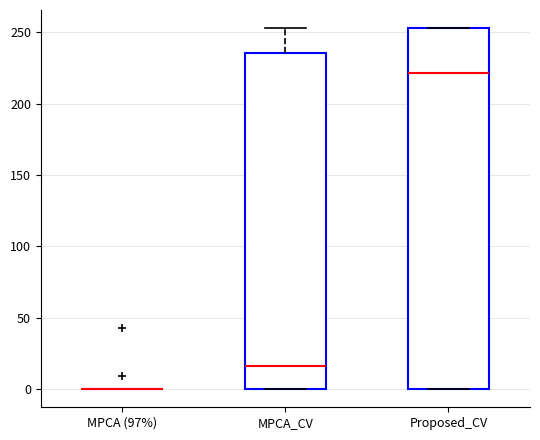

Where does the median line of the box for MPCA_CV sit on the y-axis? The values are not printed on the chart, so give them approximately, as read against the axis.

15